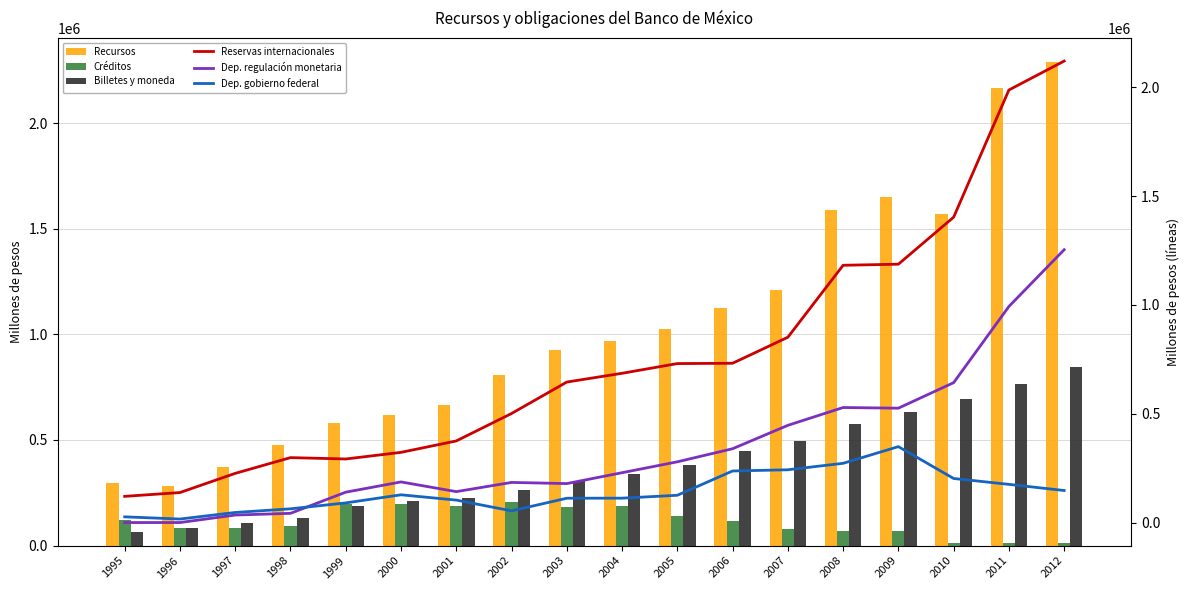

Reading left to right, what are all the values shown in this chart?

Recursos: 294737.9	279952.9	372664.2	474493.9	581613.6	619568.8	664554.1	808893.7	924841.5	967201.6	1026781.8	1124083.1	1211214.2	1588321.2	1650361.3	1568912.7	2167526.2	2288743.6
Créditos: 123021.6	82195.3	83247.6	94491.2	196201.3	197871.3	187197.2	207328.9	181619.3	187140.4	140077.7	114909.7	79775.3	70402.6	69006.0	10815.9	13148.5	13833.2
Billetes y moneda: 66808.6	83991.1	108735.6	131108.8	188718.2	208879.9	225222.7	263936.9	303614.1	340177.7	380033.7	449821.3	494743.5	577542.3	631937.9	693423.1	763490.9	845395.6
Reservas internacionales: 120300.7	137803.8	225930.1	298272.7	291924.7	322456.1	374848.0	500919.7	645407.1	685653.1	730252.9	731725.4	851323.8	1181862.5	1186877.5	1402871.7	1987190.9	2120107.8
Dep. regulación monetaria: 0.0	0.0	34420.2	42339.4	139482.6	186565.4	142026.6	184276.1	178981.1	228981.1	278981.1	339109.6	446592.3	528396.7	525402.2	642682.7	992641.8	1253494.7
Dep. gobierno federal: 26194.4	16123.7	46318.0	63041.8	90189.8	127439.0	103124.4	53674.8	111720.9	112015.7	125285.3	236868.0	242413.1	272129.7	348781.2	202385.1	175404.3	147112.9